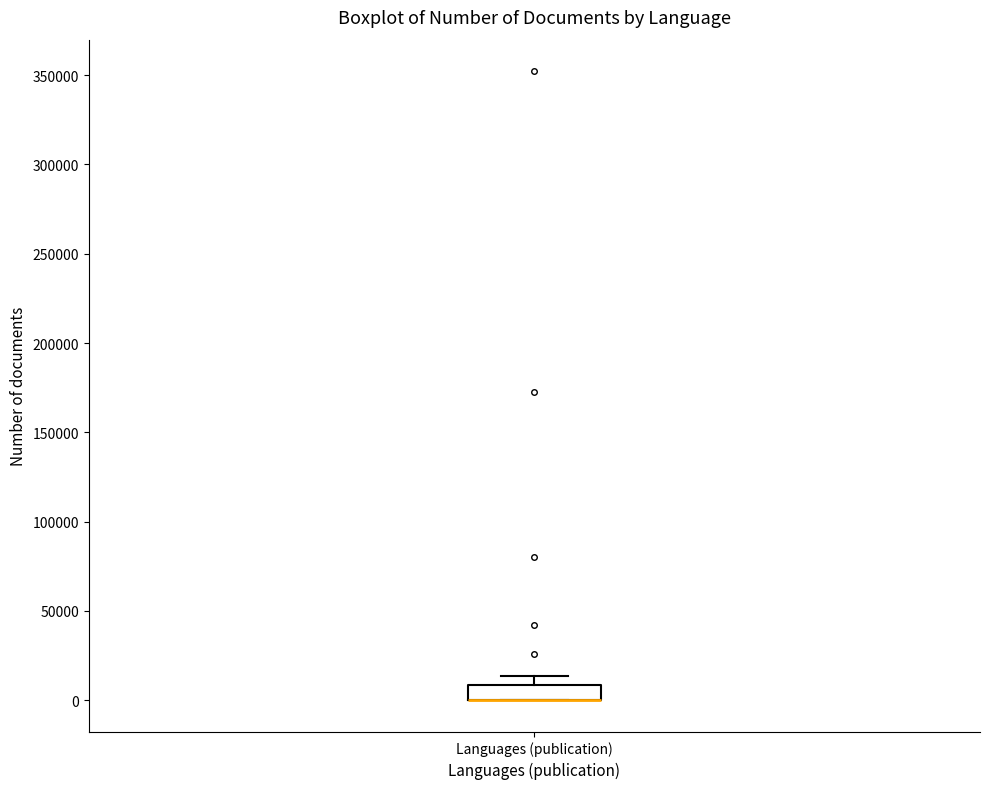

Read this box plot against the y-axis: the position of the median line, the range covered by the box, and the ends of both whiskers. The values are not printed on the chart, so give them approximately, as read against the axis.

median 0 (drawn on the box's lower edge), box 0 to 10000, whiskers 0 to 15000